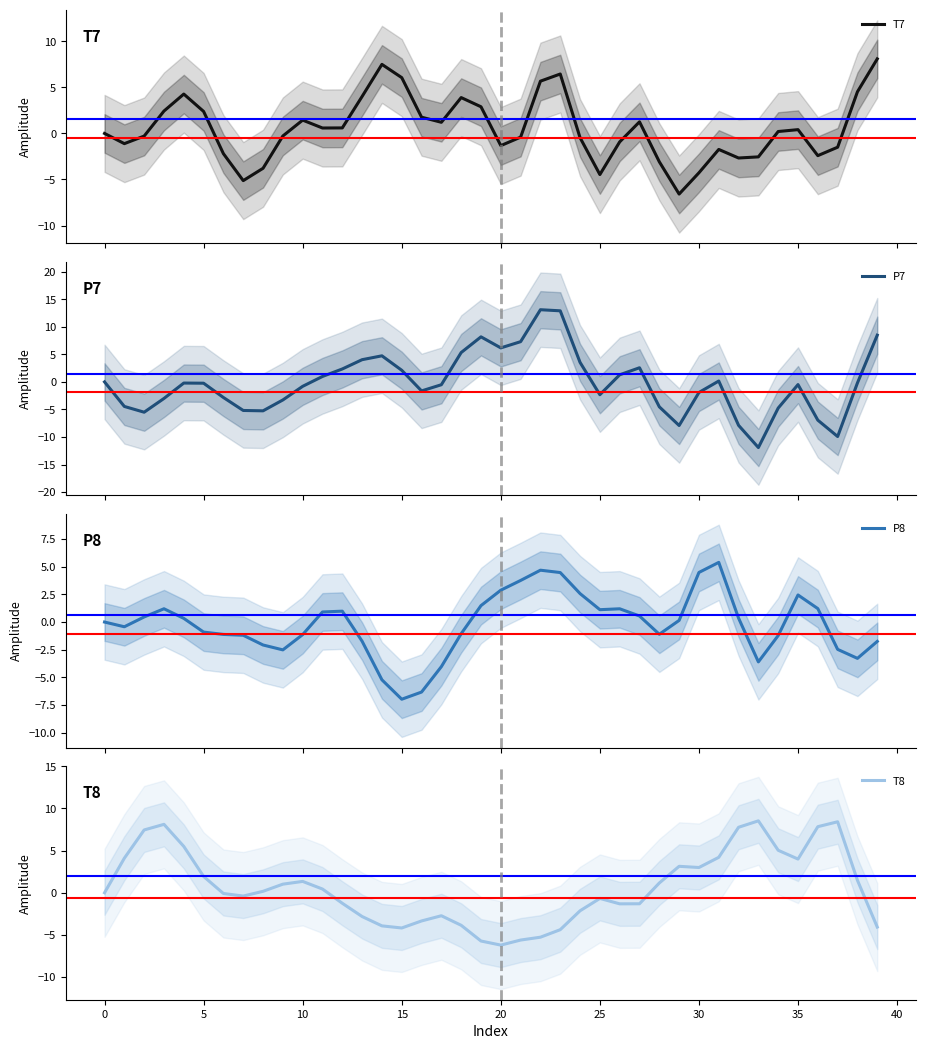

Count the number of data series in this chart.

4